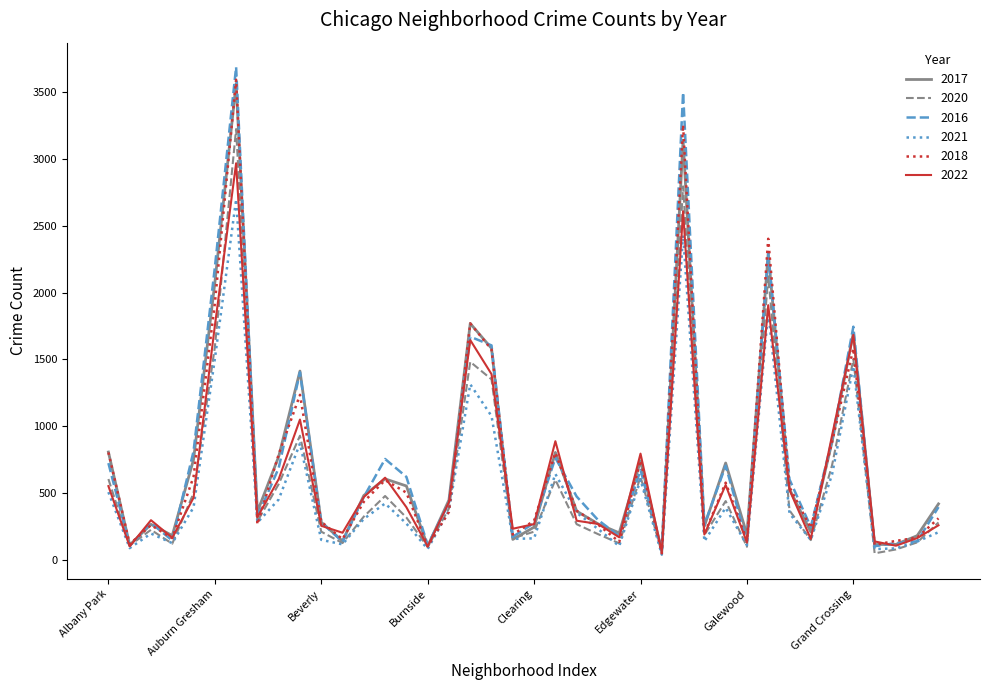

Which series has the largest range (max minus min)?

2016